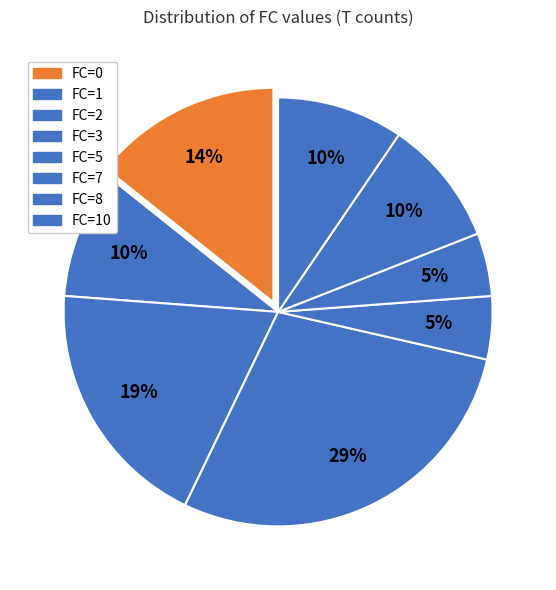

What percentage is the FC=8 slice, to the nearest percent?

10%